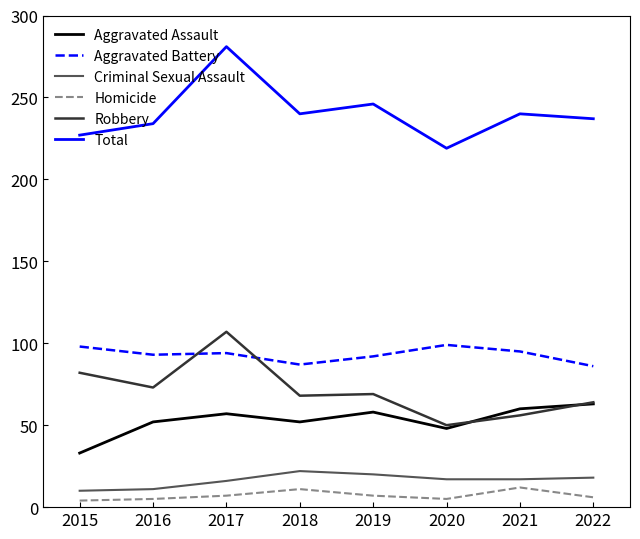

Which series has the widest spread of values?

Total